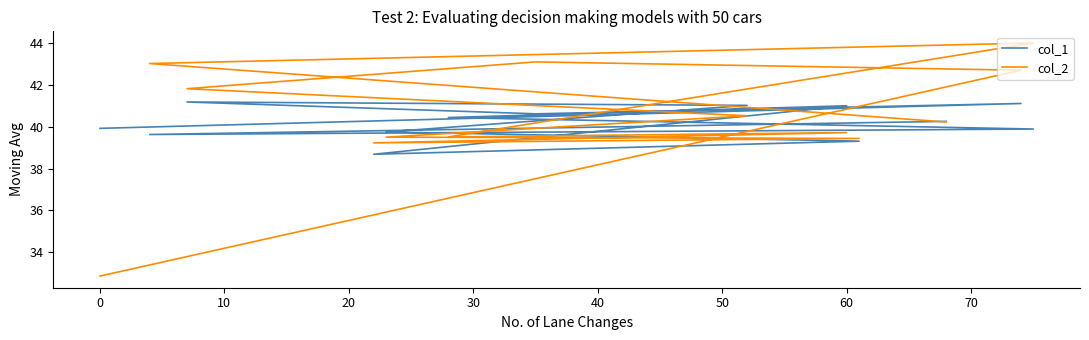

True or false: col_2 has a value of 11.3 at 80.

False